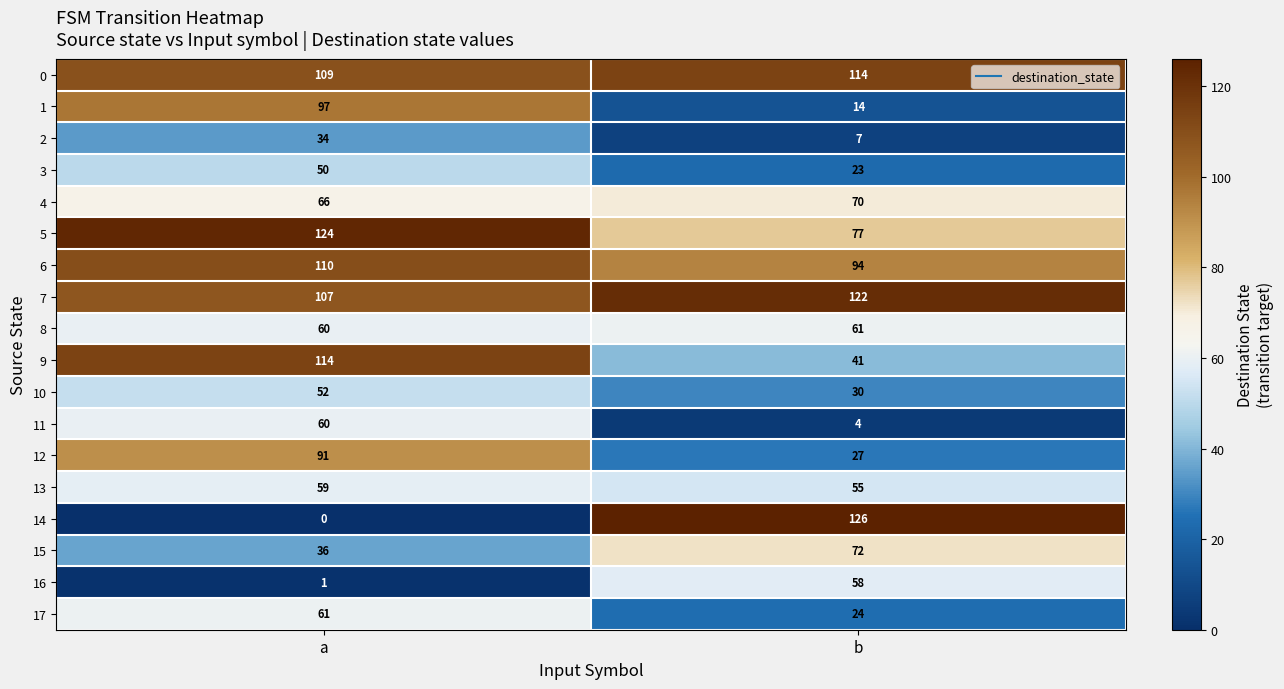

At which category is the sum across all series the highest?

a